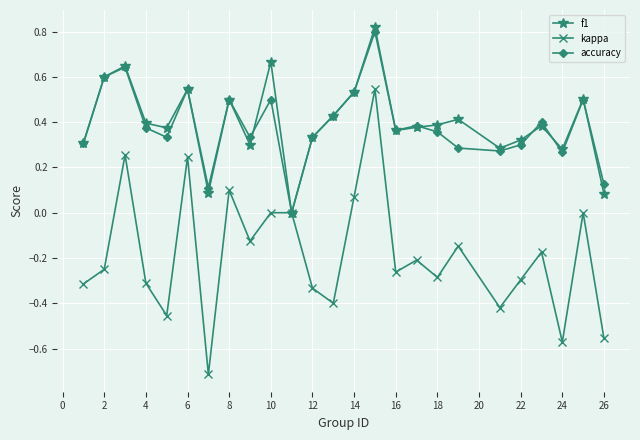

What is the sum of all accuracy values?

9.6